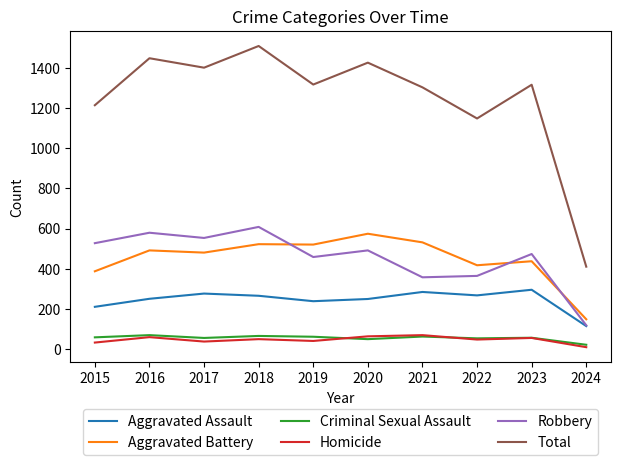

The Total series shows 1509 at 2018. True or false?

True